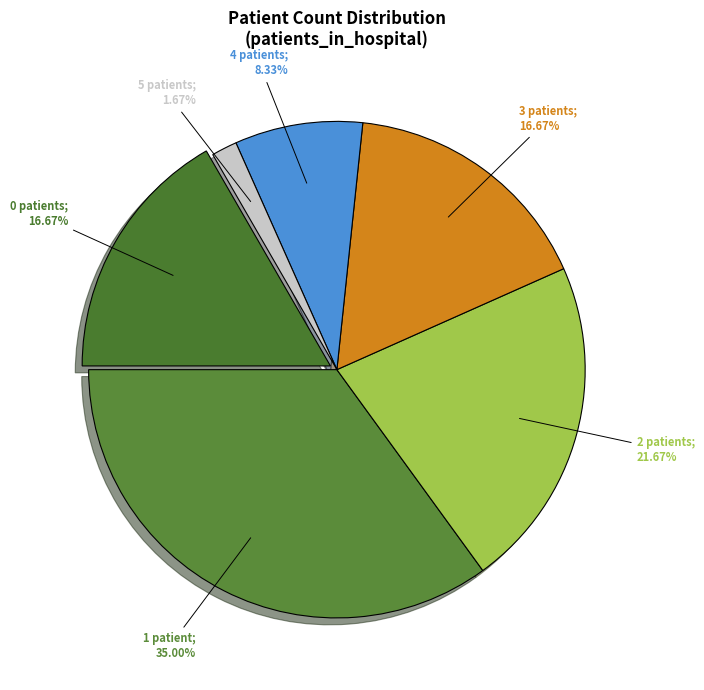

How many slices are in this pie chart?

6